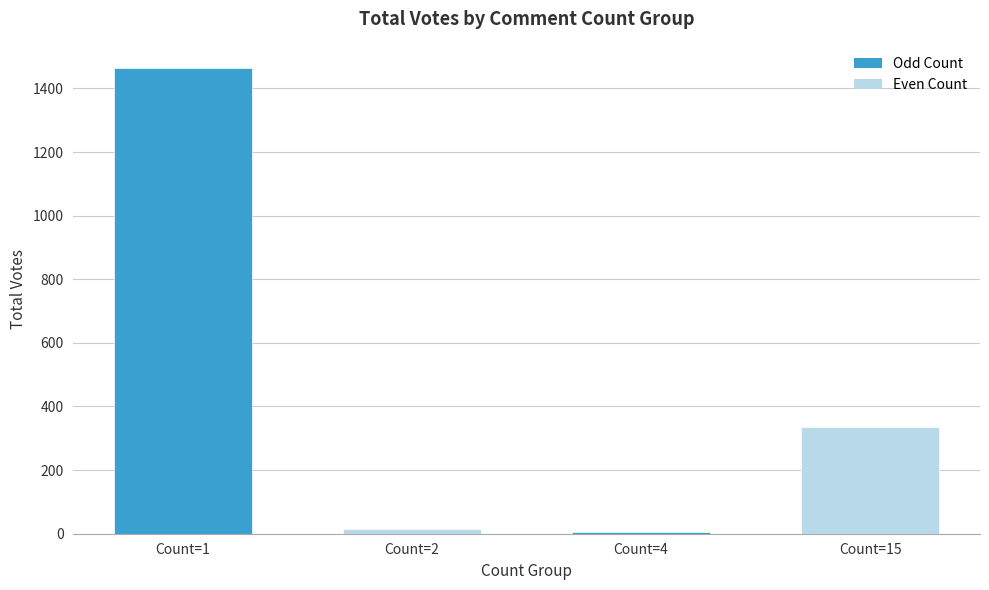

Which has a higher value, Count=15 or Count=4?

Count=15